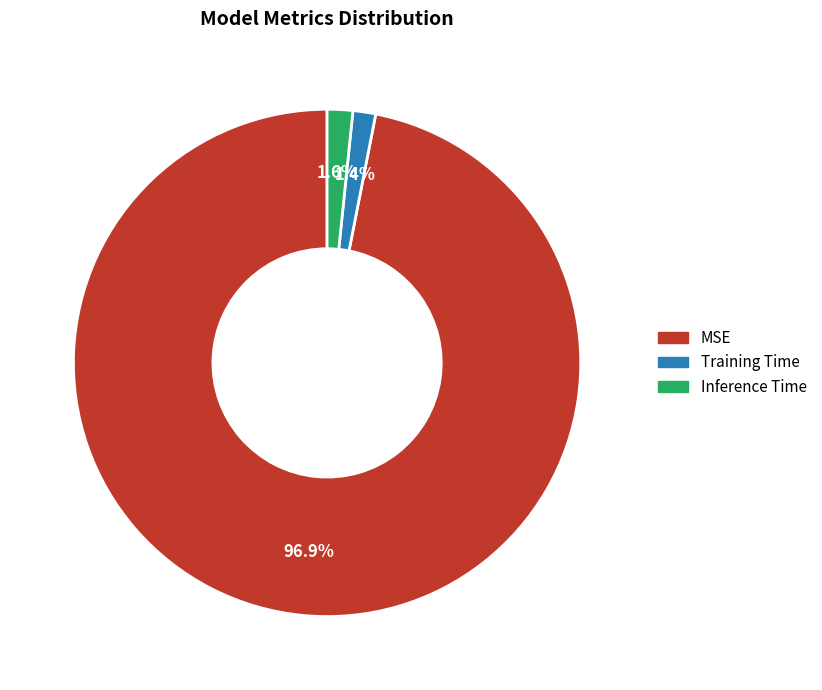

Does any single category account for the majority?

Yes